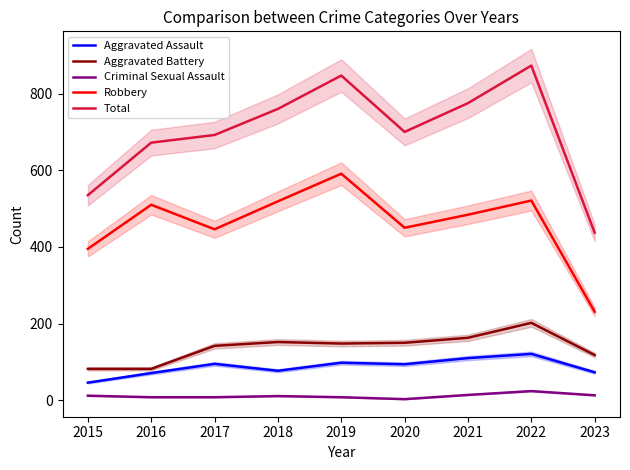

True or false: Robbery has more than 1 points higher than both neighbors.

True